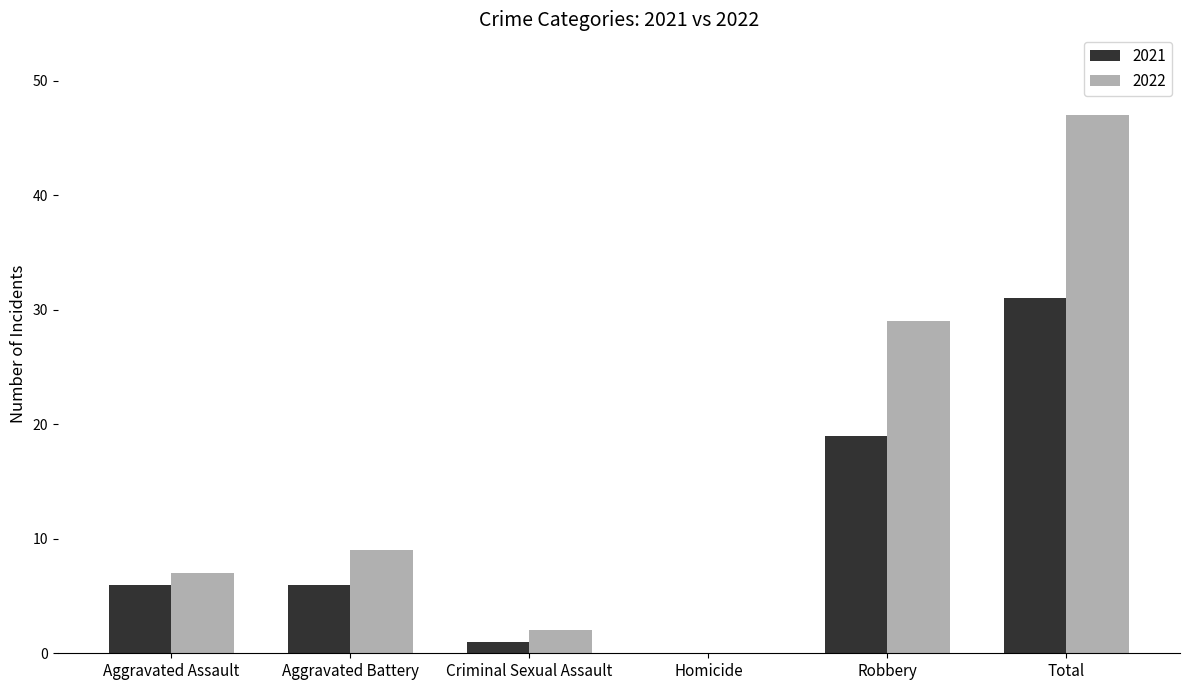

What value does the 2022 series have at Robbery?

29